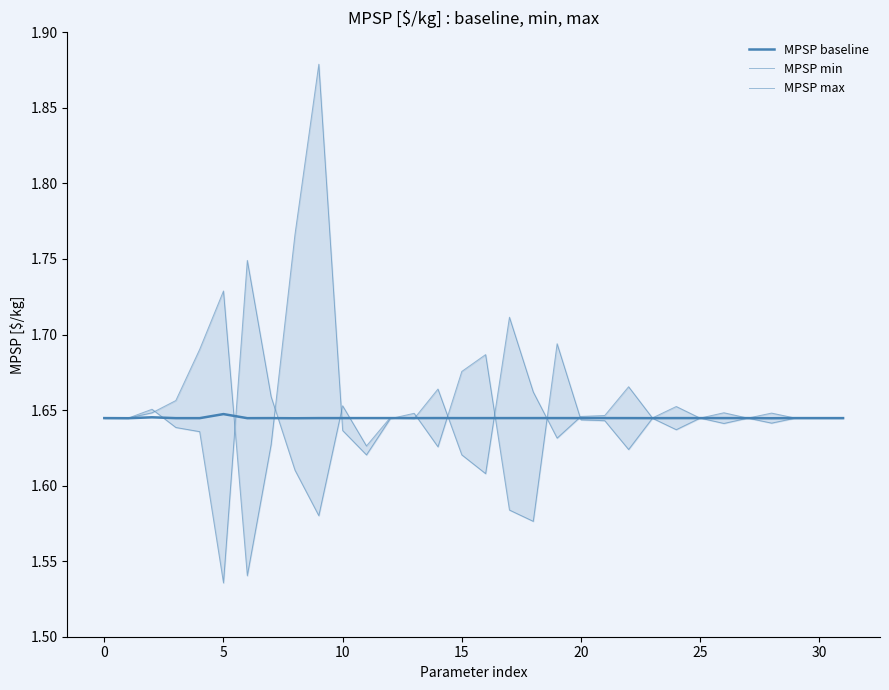

Is this an area chart (filled region under the line)?

No